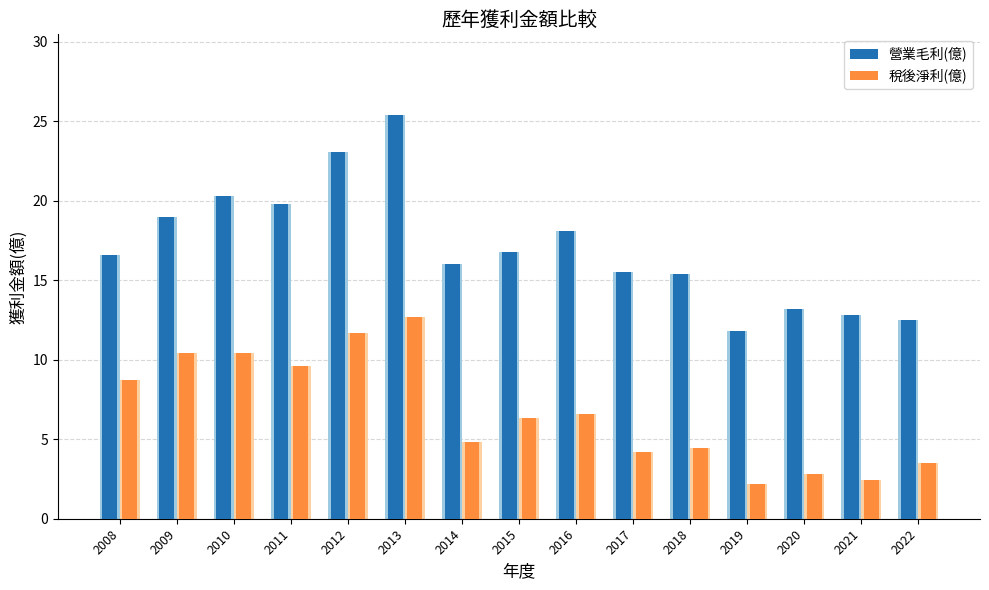

Reading left to right, what are all the values shown in this chart?

營業毛利(億): 16.6	19.0	20.3	19.8	23.1	25.4	16.0	16.8	18.1	15.5	15.4	11.8	13.2	12.8	12.5
稅後淨利(億): 8.7	10.4	10.4	9.6	11.7	12.7	4.8	6.3	6.6	4.2	4.4	2.2	2.8	2.4	3.5